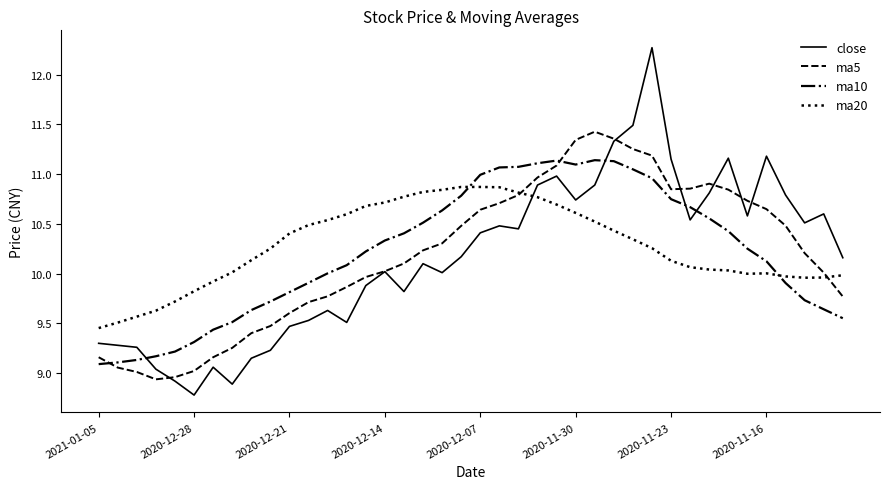

Rank the series by their maximum value, from highest to lowest.

close, ma5, ma10, ma20